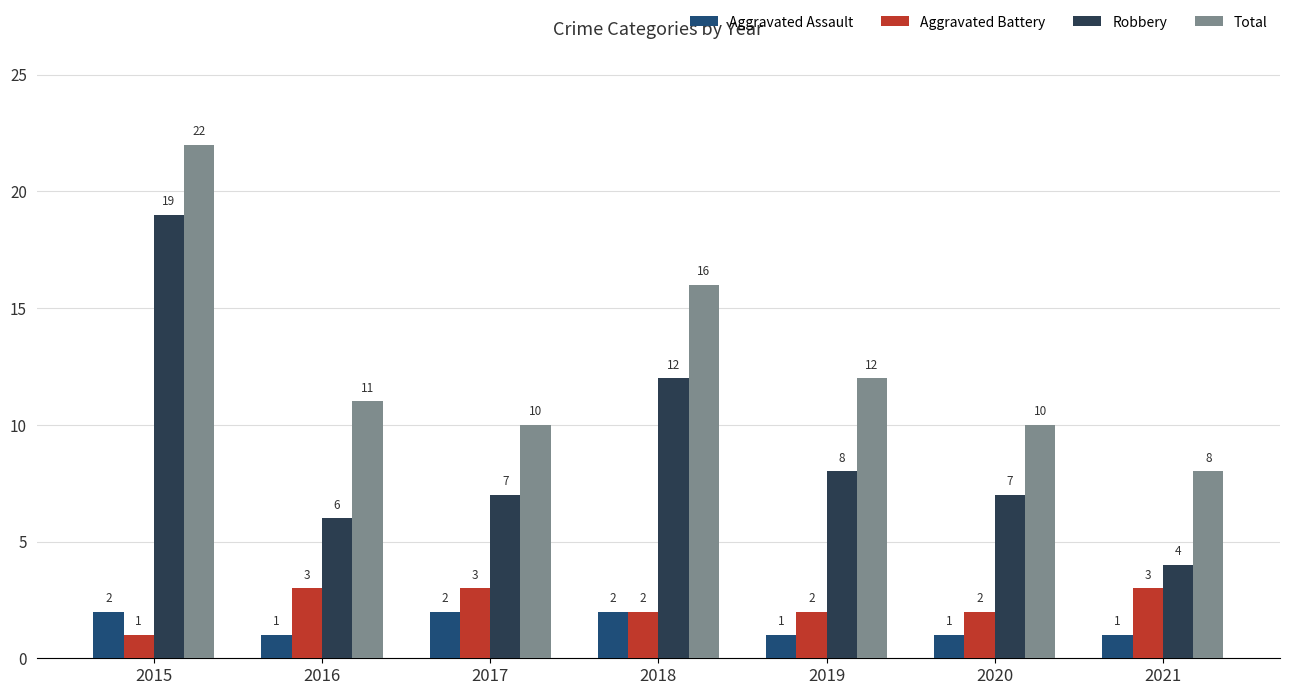

What is the sum of the Aggravated Battery values at 2018 and 2016?

5